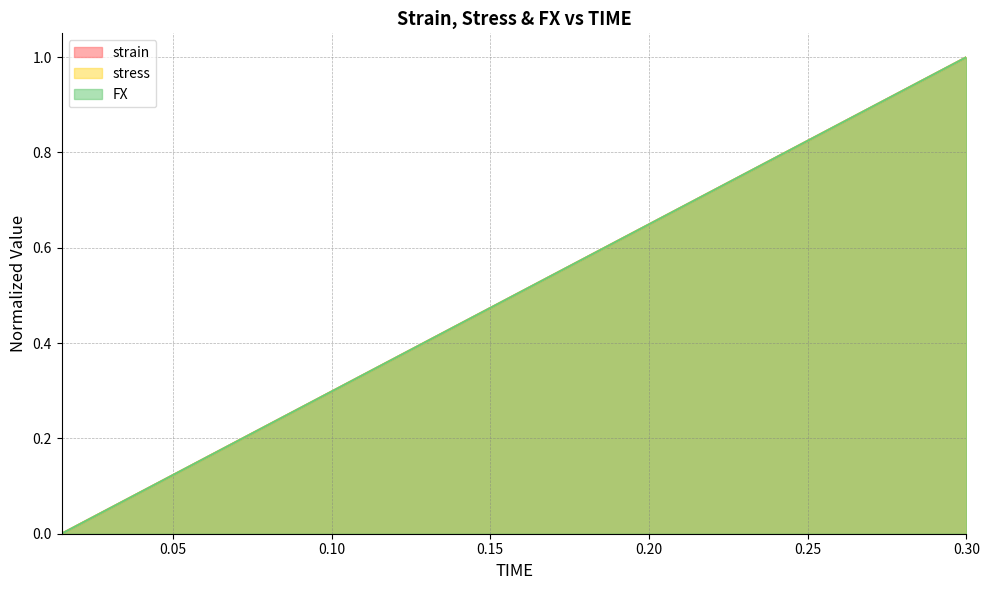

What is the difference between the maximum and second lowest values in the stress series?

0.9